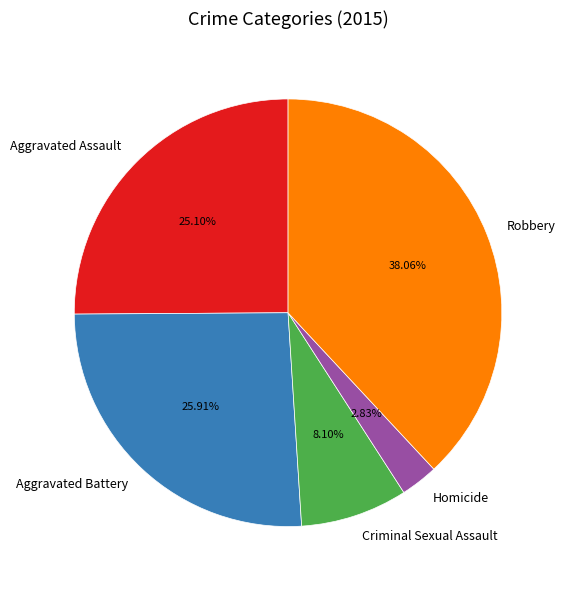

Which slice is the largest?

Robbery